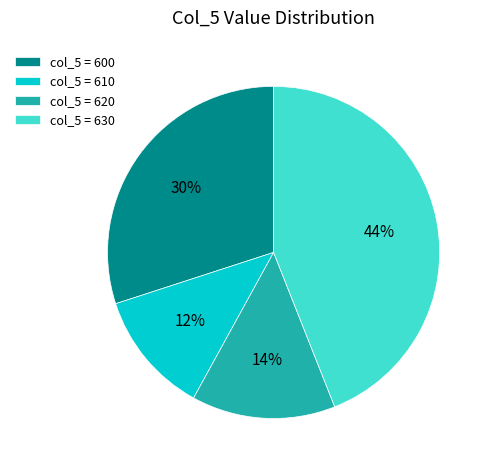

What is the smallest slice in the pie chart?

col_5 = 610